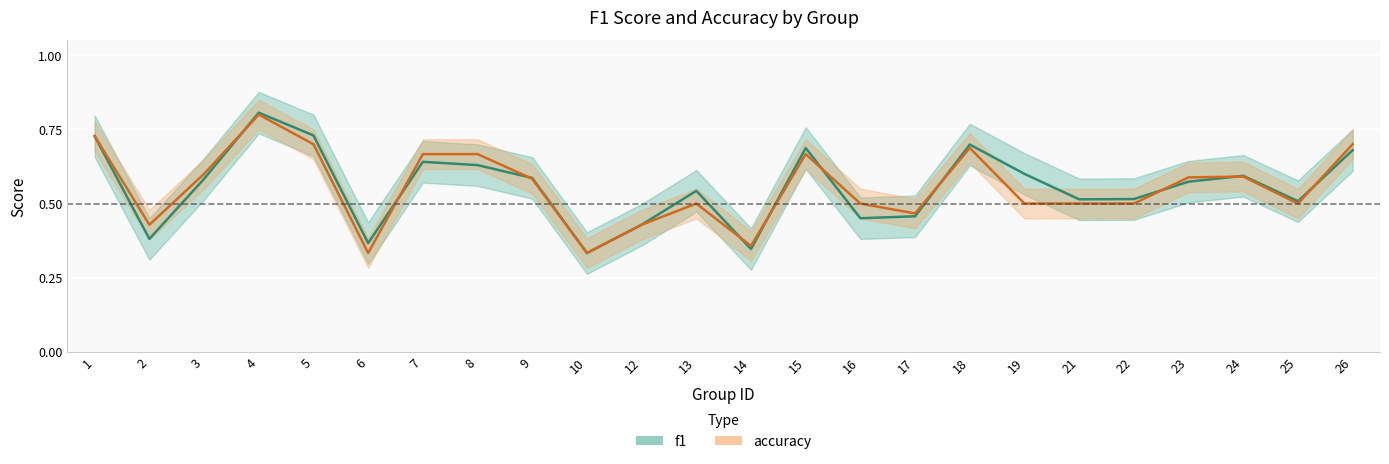

What is the difference between the accuracy values at 5 and 19?

0.2